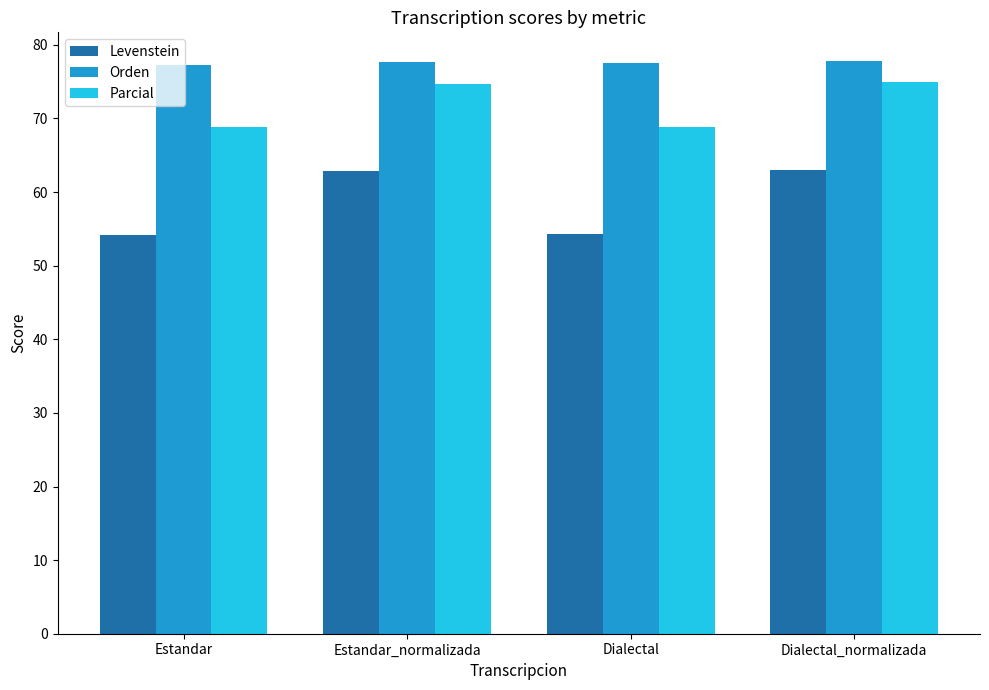

What is the sum of all Parcial values?

287.4